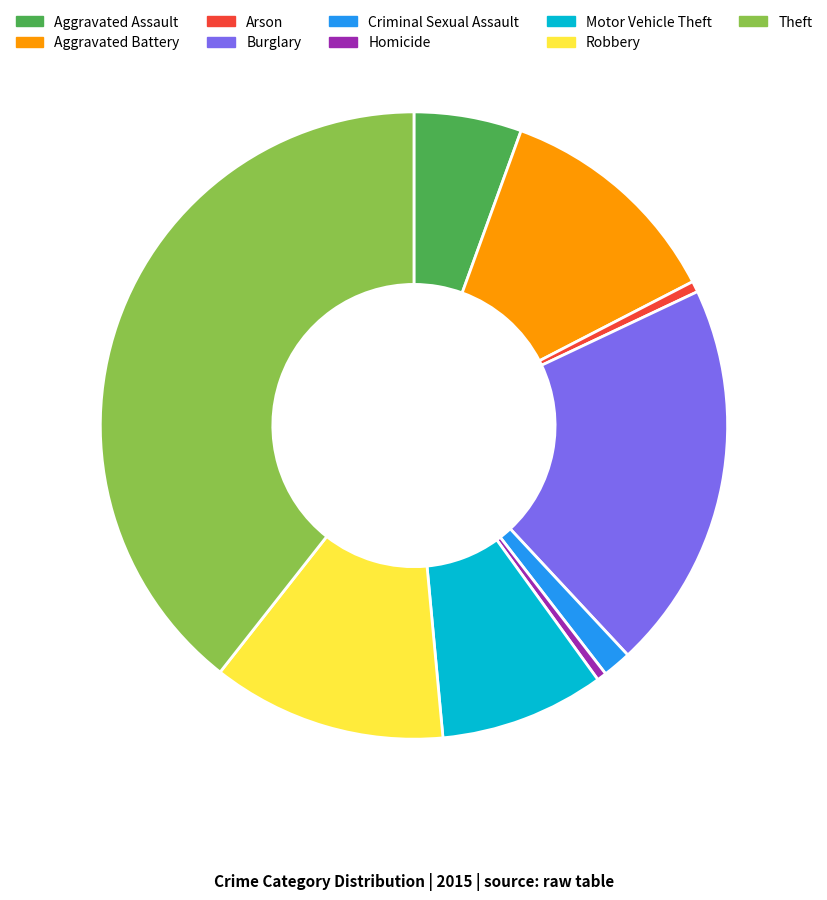

Do Aggravated Assault and Arson together represent more than half of the pie?

No